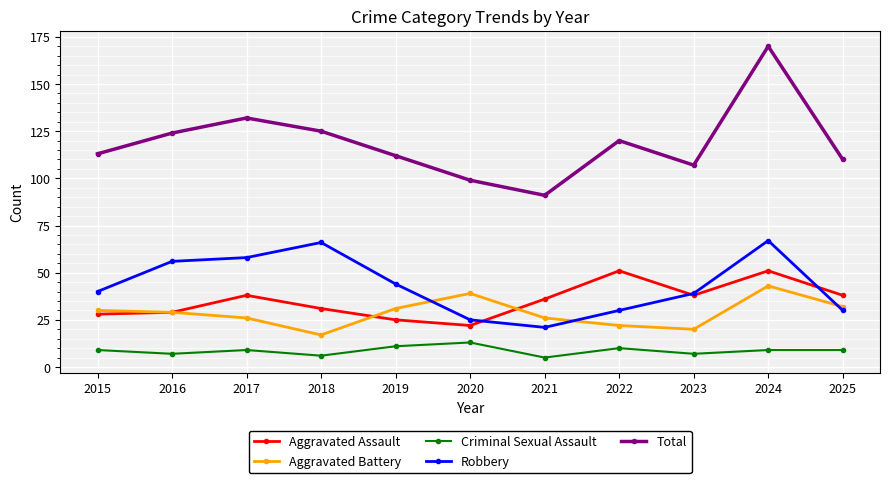

What is the smallest value displayed?

5